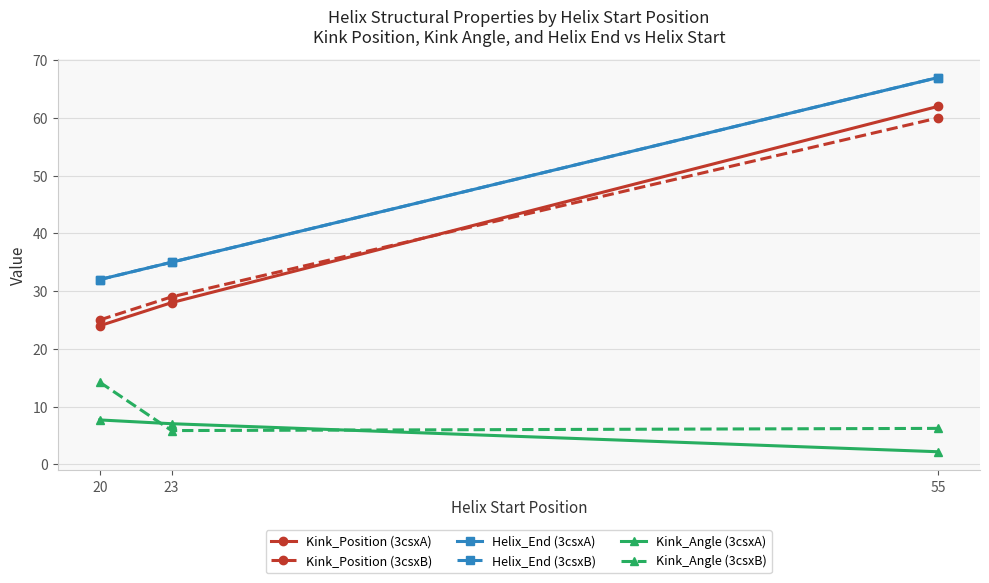

Is the value of Kink_Angle (3csxA) at 23 greater than the value of Kink_Position (3csxB) at 23?

No